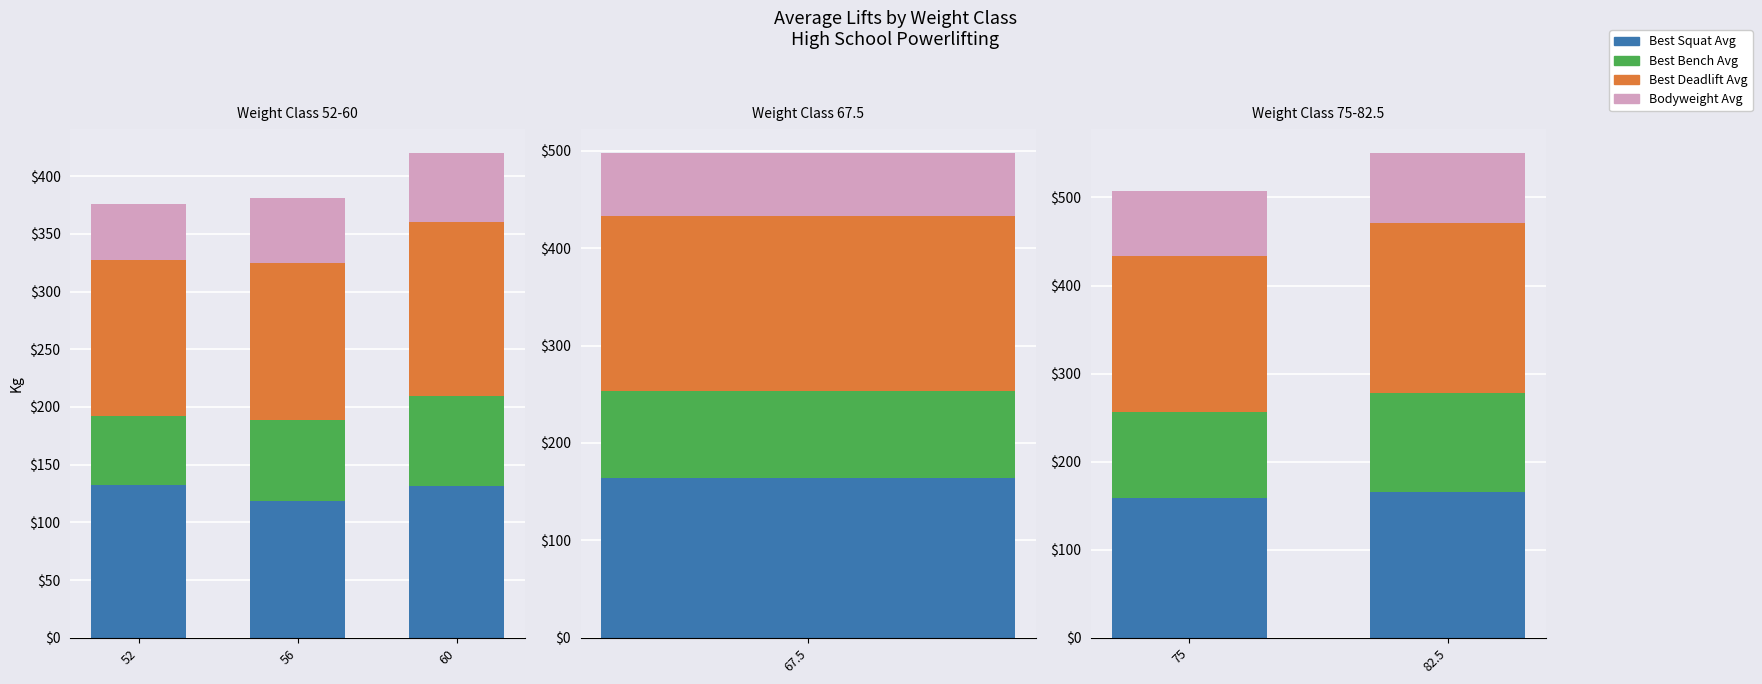

Rank the series by their maximum value, from highest to lowest.

Best Deadlift Avg, Best Squat Avg, Best Bench Avg, Bodyweight Avg